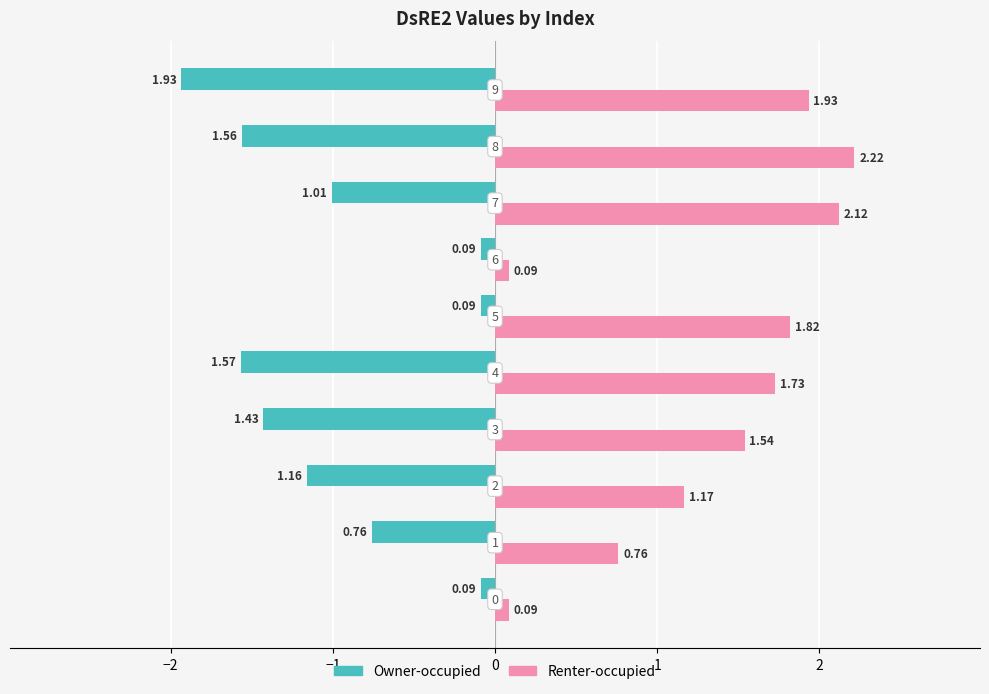

Which series has the largest range (max minus min)?

Renter-occupied